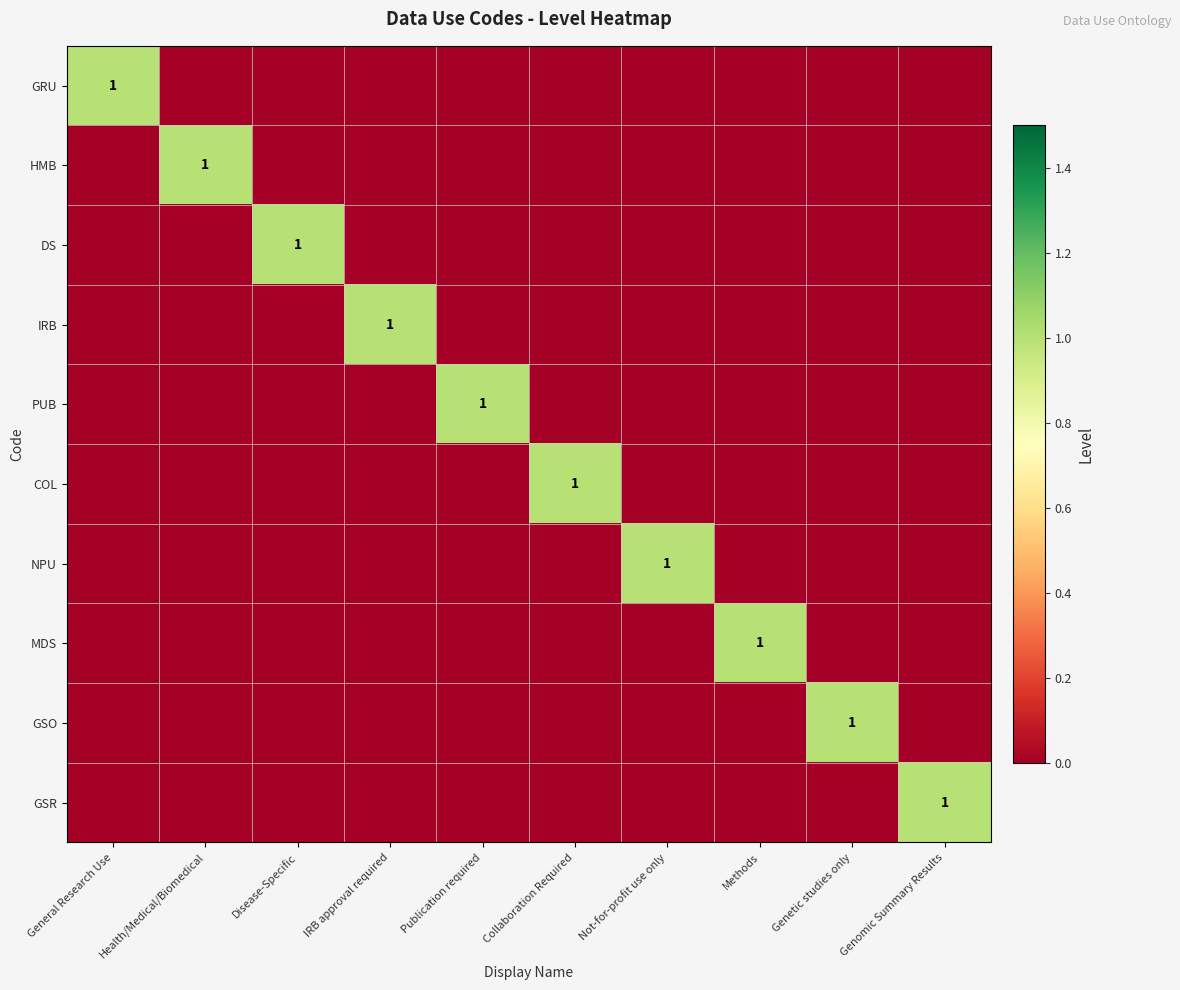

Is it true that IRB equals 1 at IRB approval required?

True